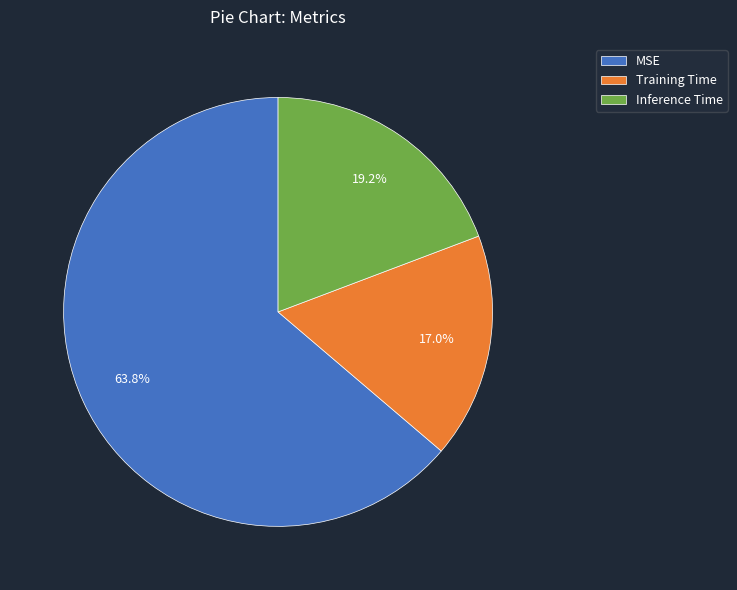

To the nearest percent, what is the average slice percentage?

33%